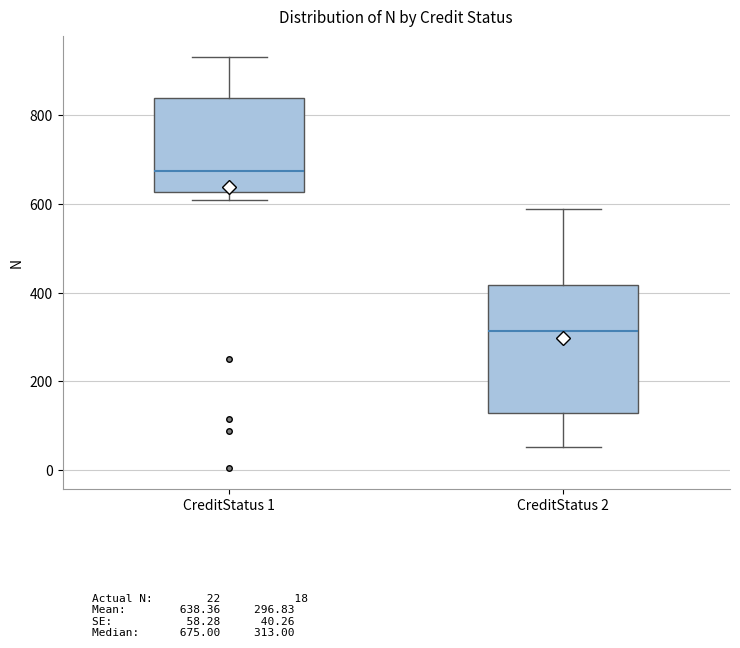

Reading left to right, read every box against the y-axis: the position of its median line, the range the box covers, and the ends of its whiskers. The values are not printed on the chart, so give them approximately, as read against the axis.

CreditStatus 1: median 680, box 620 to 840, whiskers 600 to 940
CreditStatus 2: median 320, box 120 to 420, whiskers 60 to 580